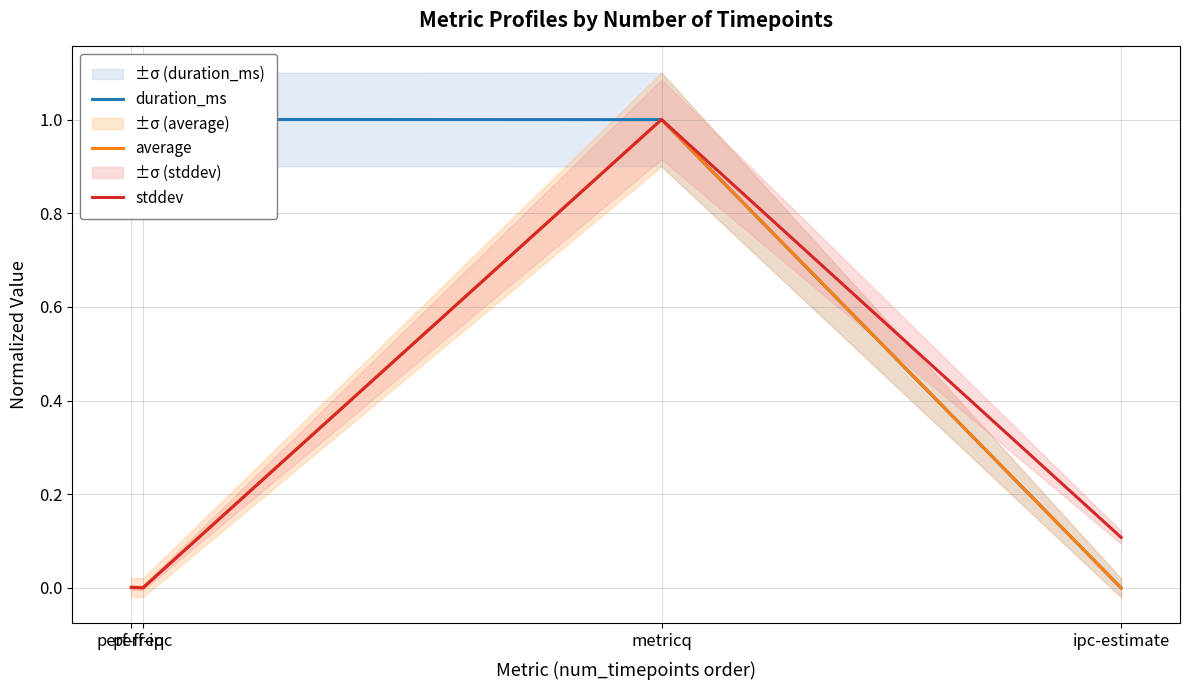

Rank the series at perf-freq from highest to lowest value.

duration_ms, average, stddev